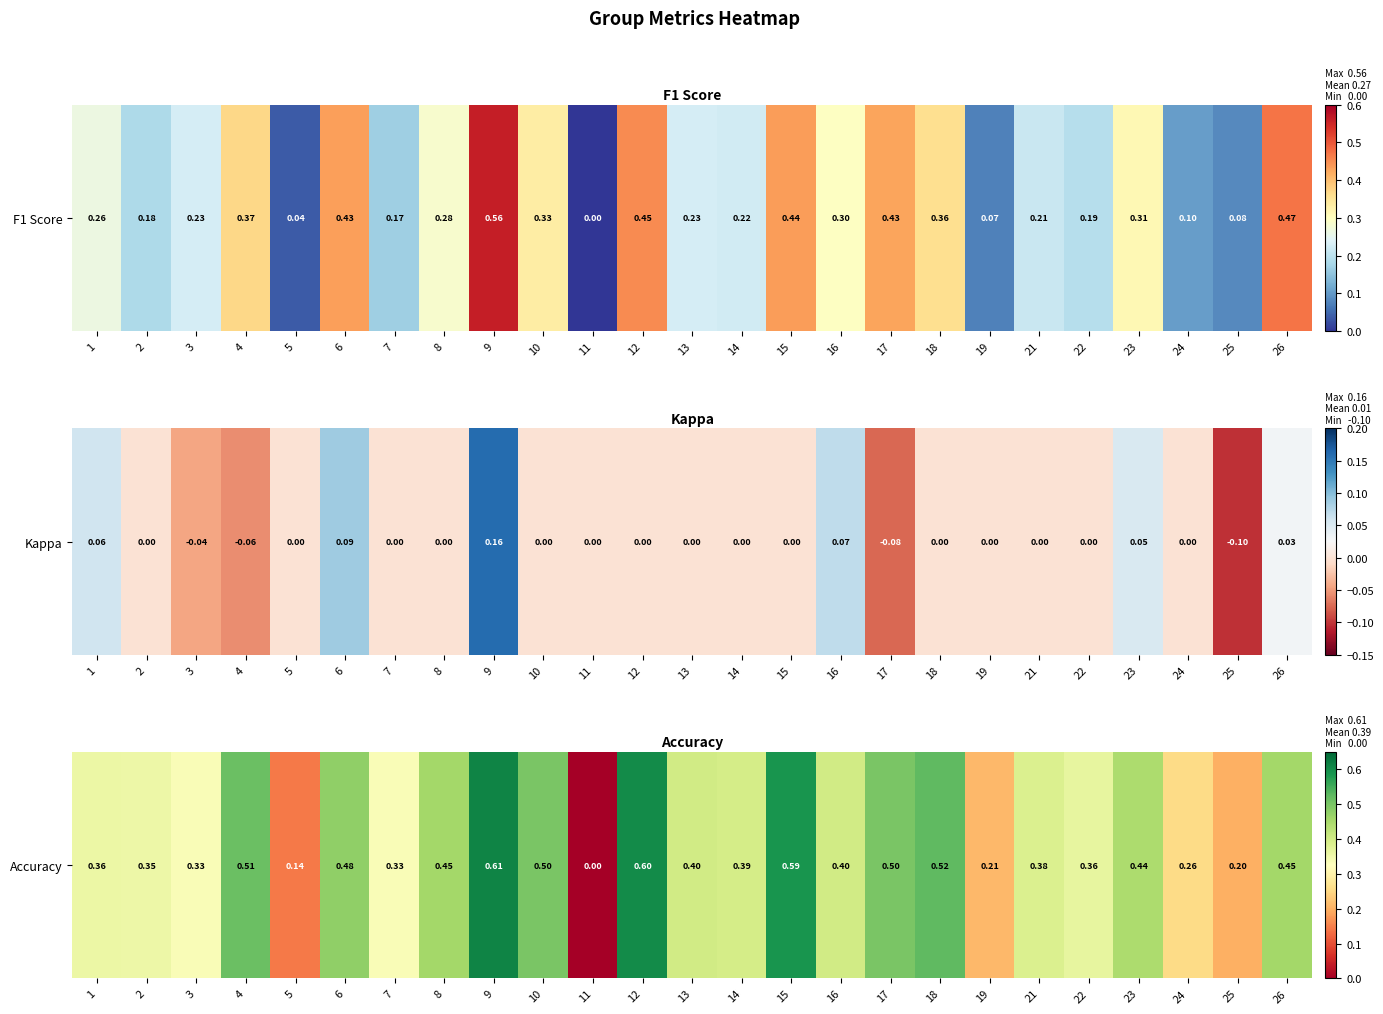

What is the change in value from 3 to 12?

+0.3